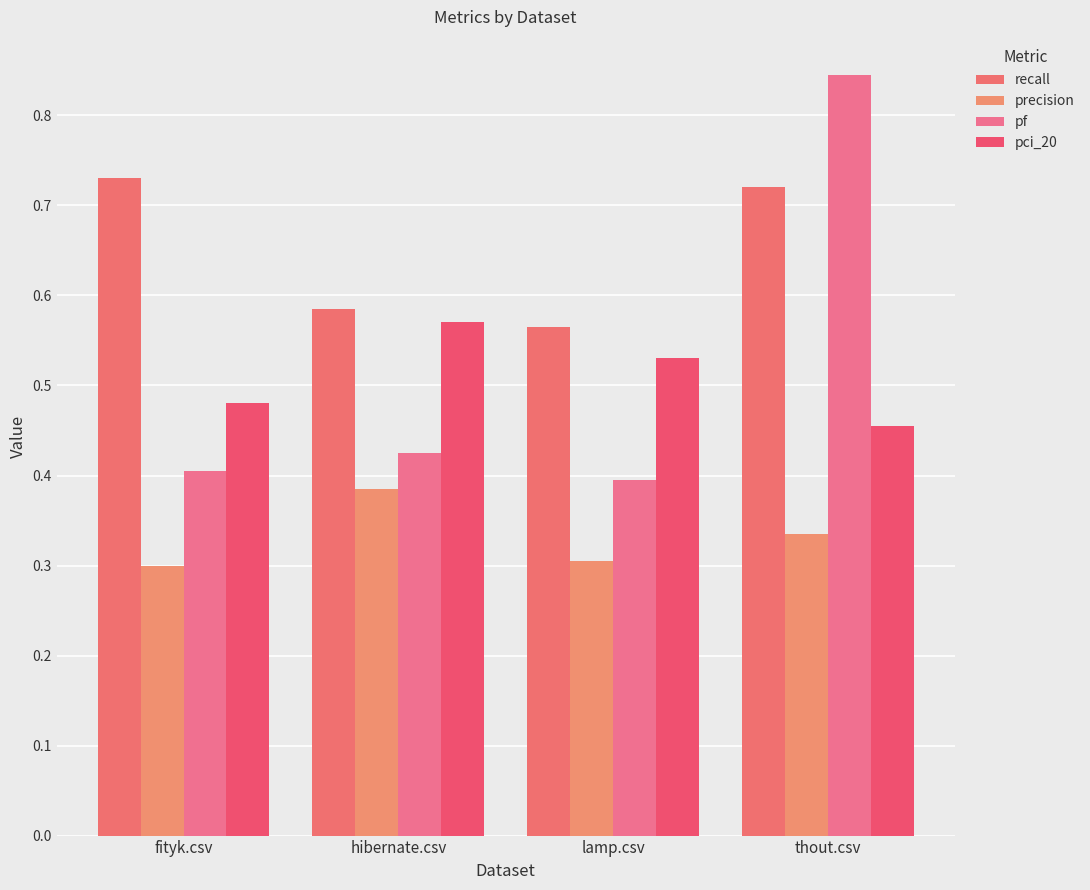

What are all the series names shown in the legend?

recall, precision, pf, pci_20